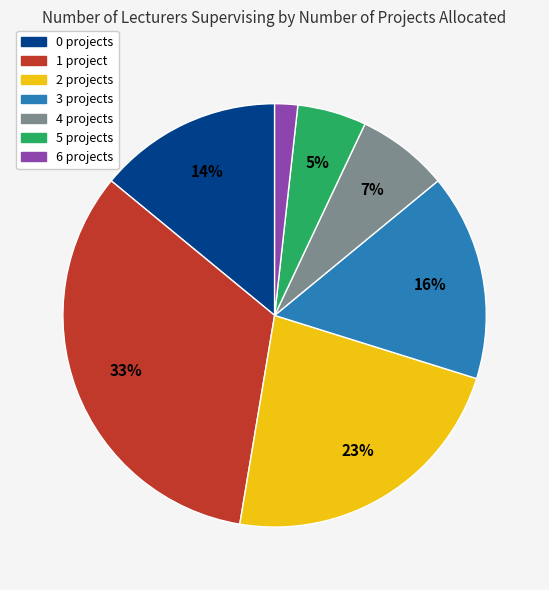

How many segments does this pie chart have?

7